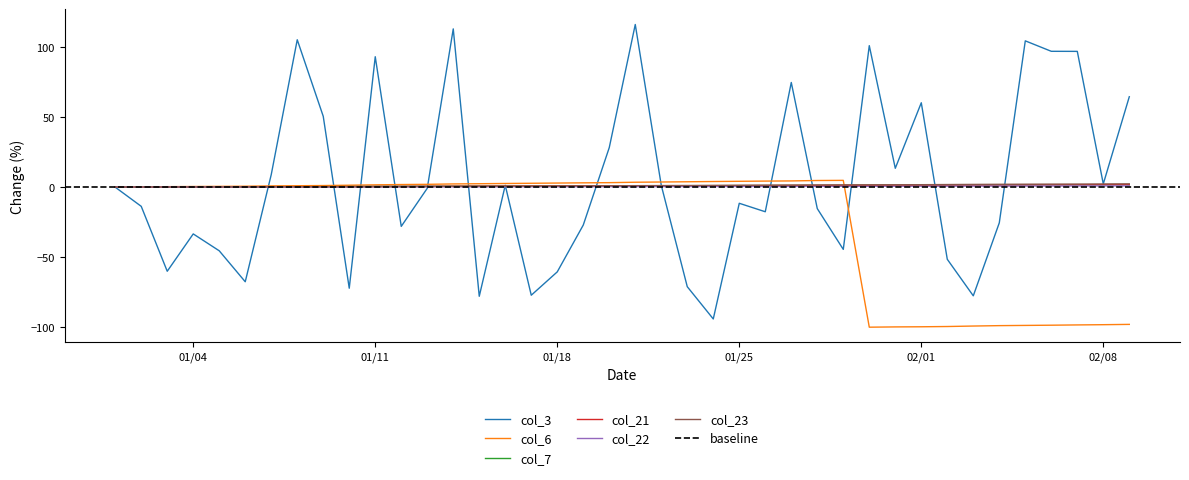

How many lines are shown in the chart?

6